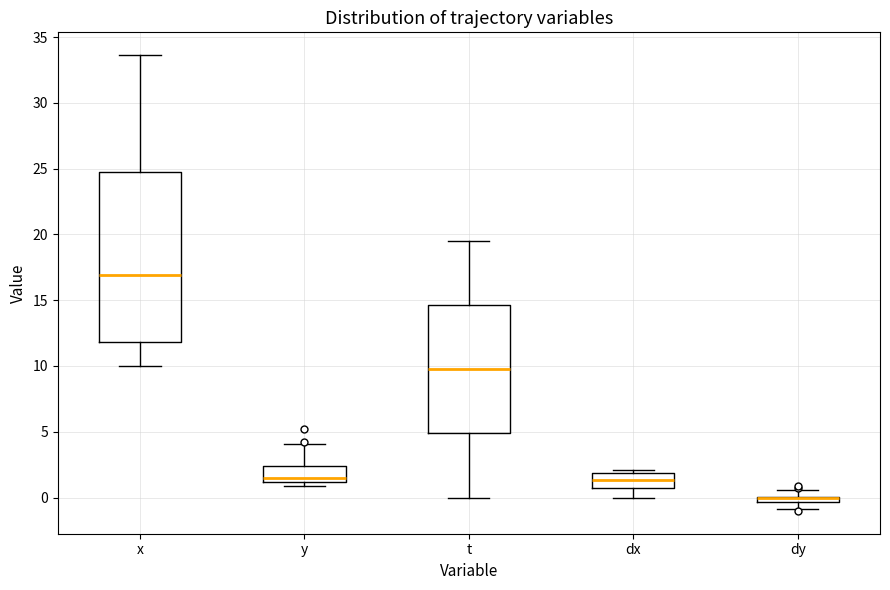

Which box is the tallest, from its lower edge to its upper edge?

x